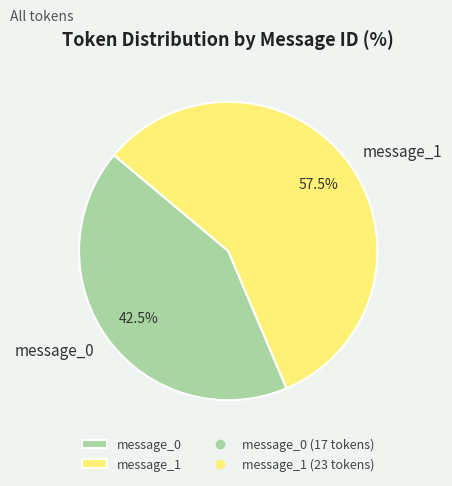

Which slice is the smallest?

message_0